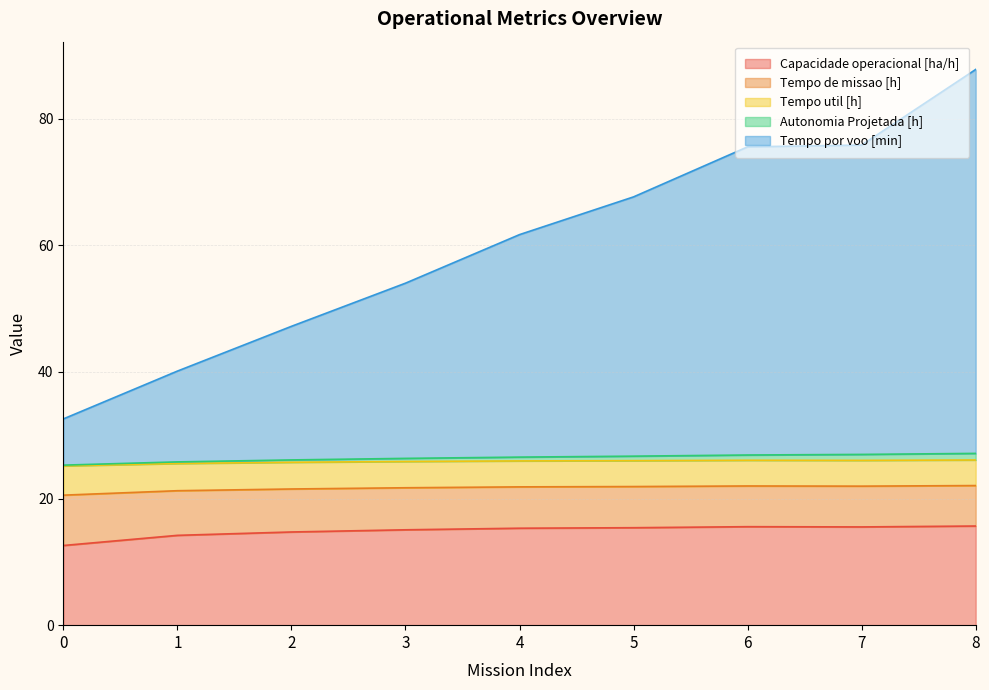

At which category is the sum across all series the highest?

8